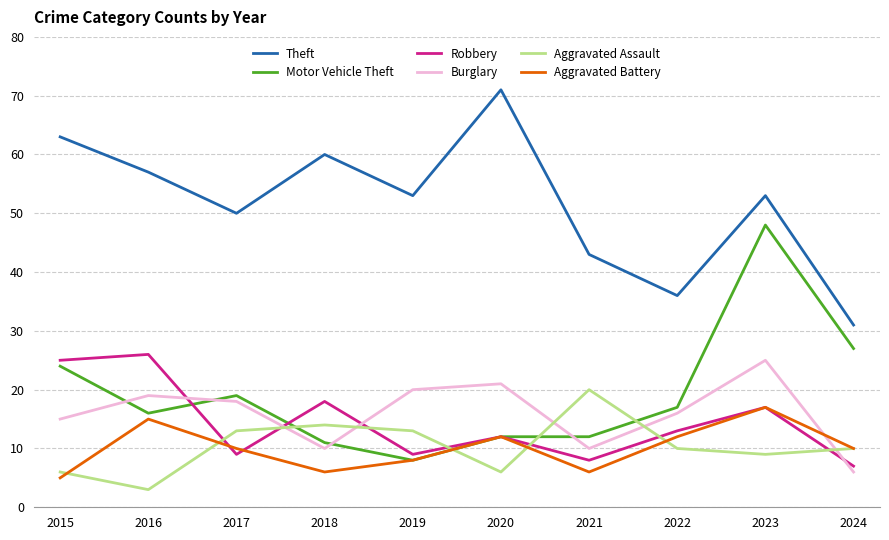

At which category does the chart reach its peak across all series?

2020